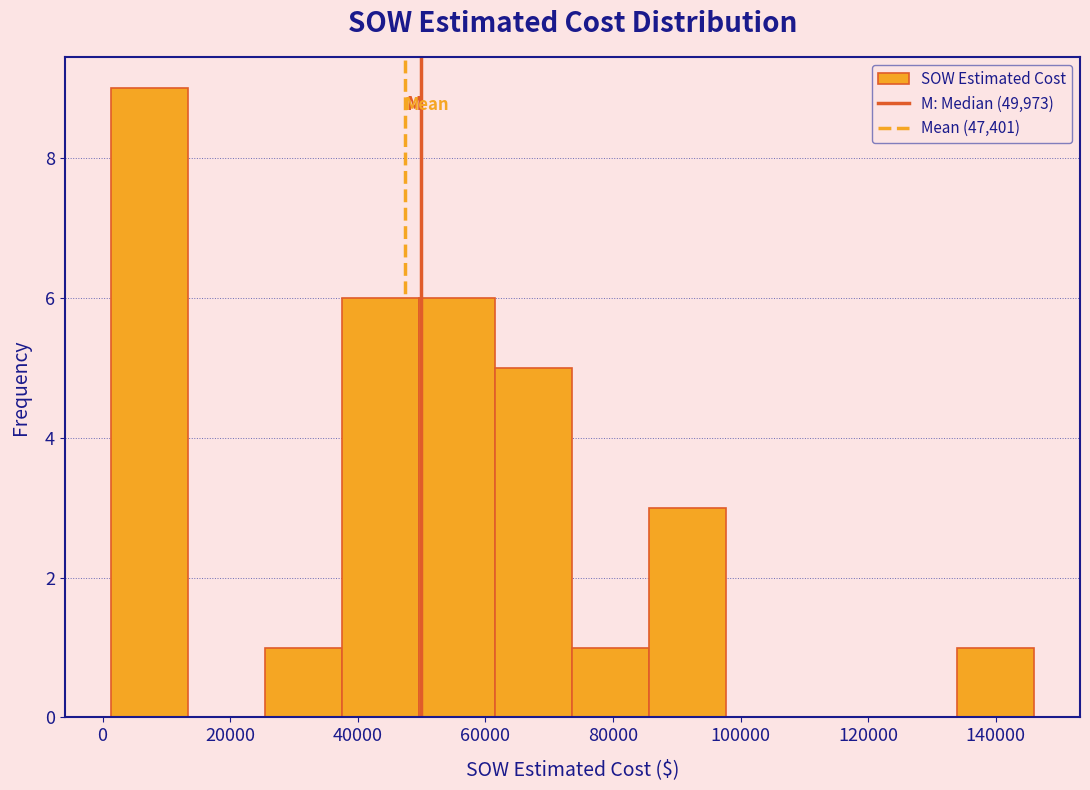

What is the height of the bar covering 50000 to 62000 on the x-axis? Neither the bar edges nor the heights are printed on the chart, so give them approximately, as read against the axes.

6